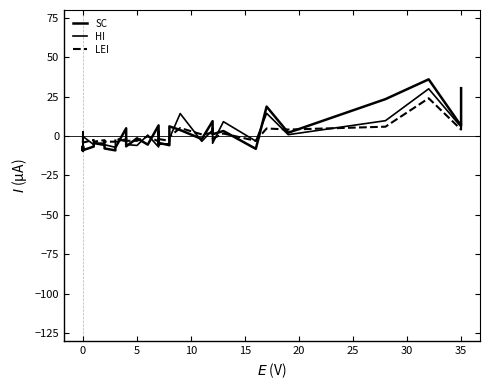

Is it true that LEI equals -1.6 at 0?

True